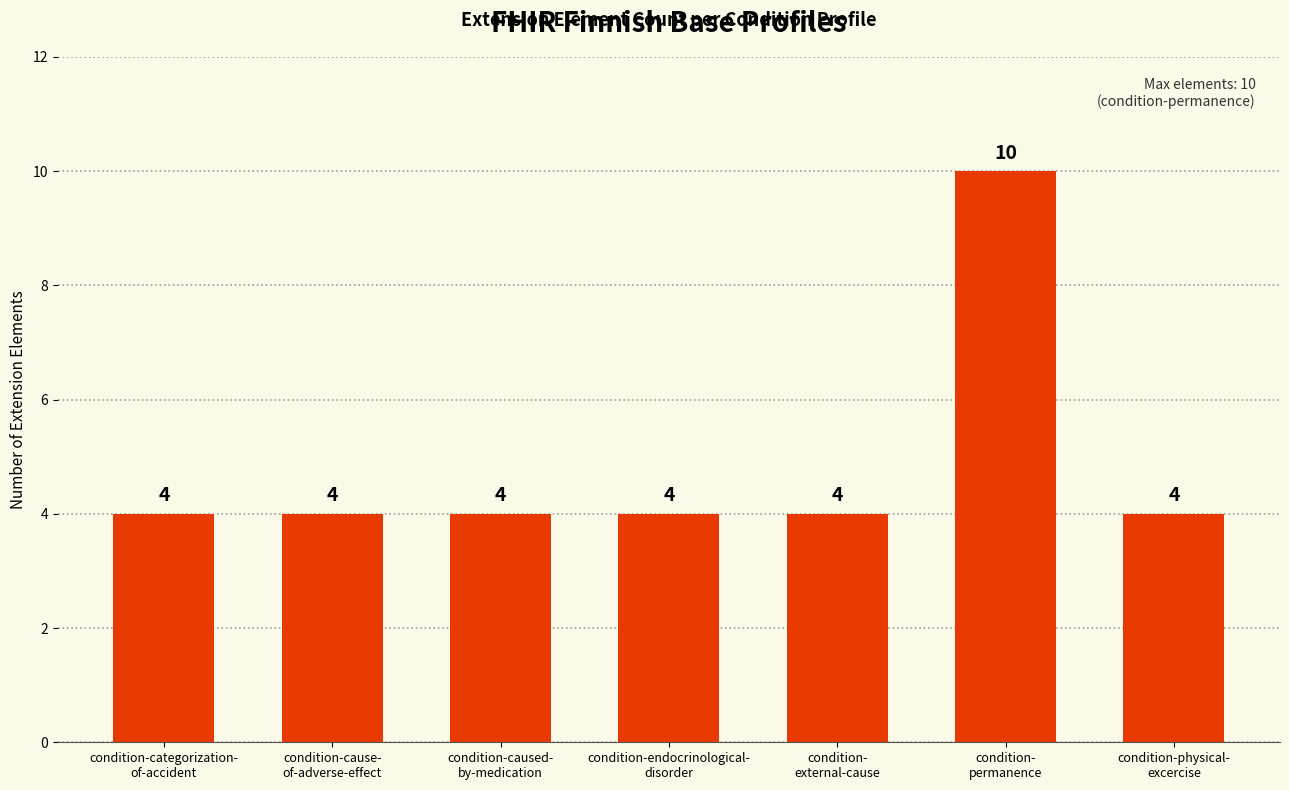

Are the bars grouped side by side (vs. stacked)?

No